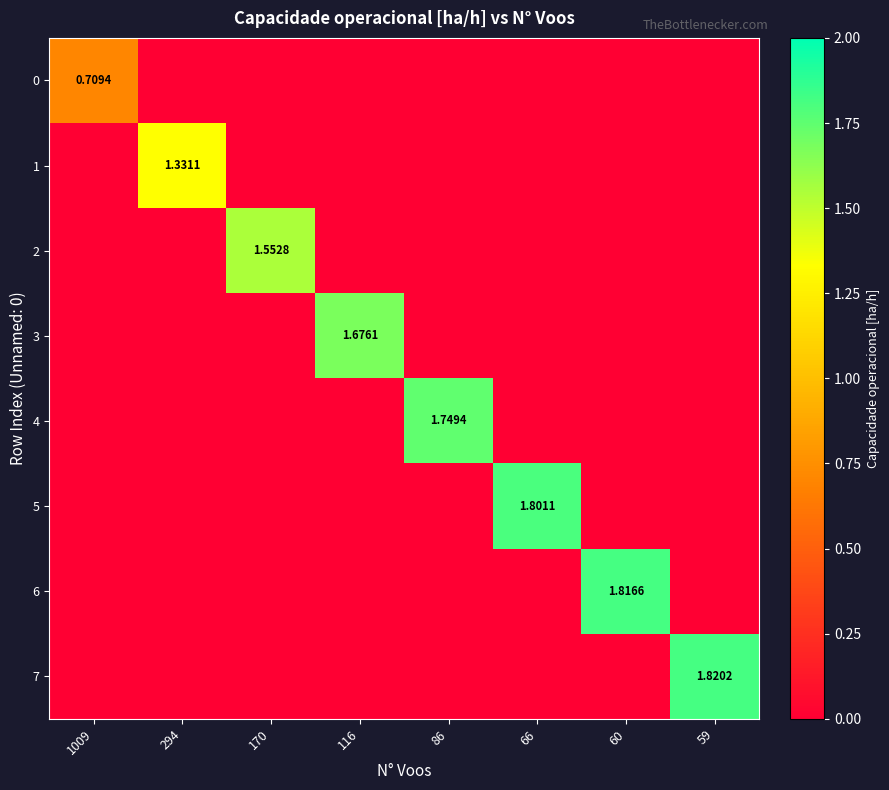

Which category has the lowest value in the 4 series?

1009